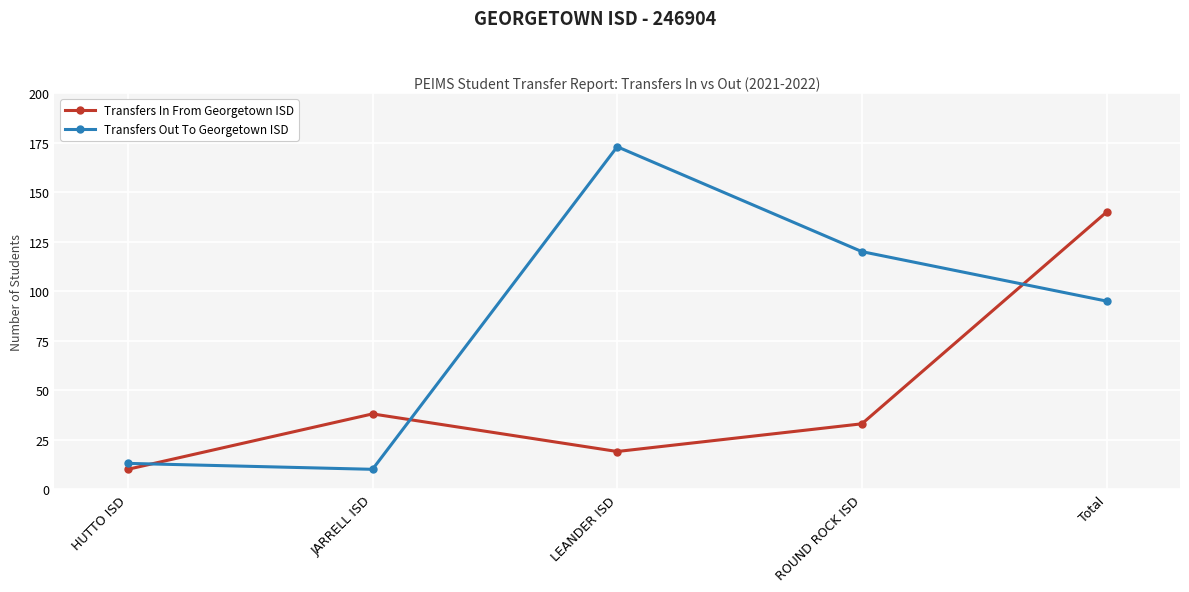

What is the difference between the highest and lowest values at ROUND ROCK ISD?

87